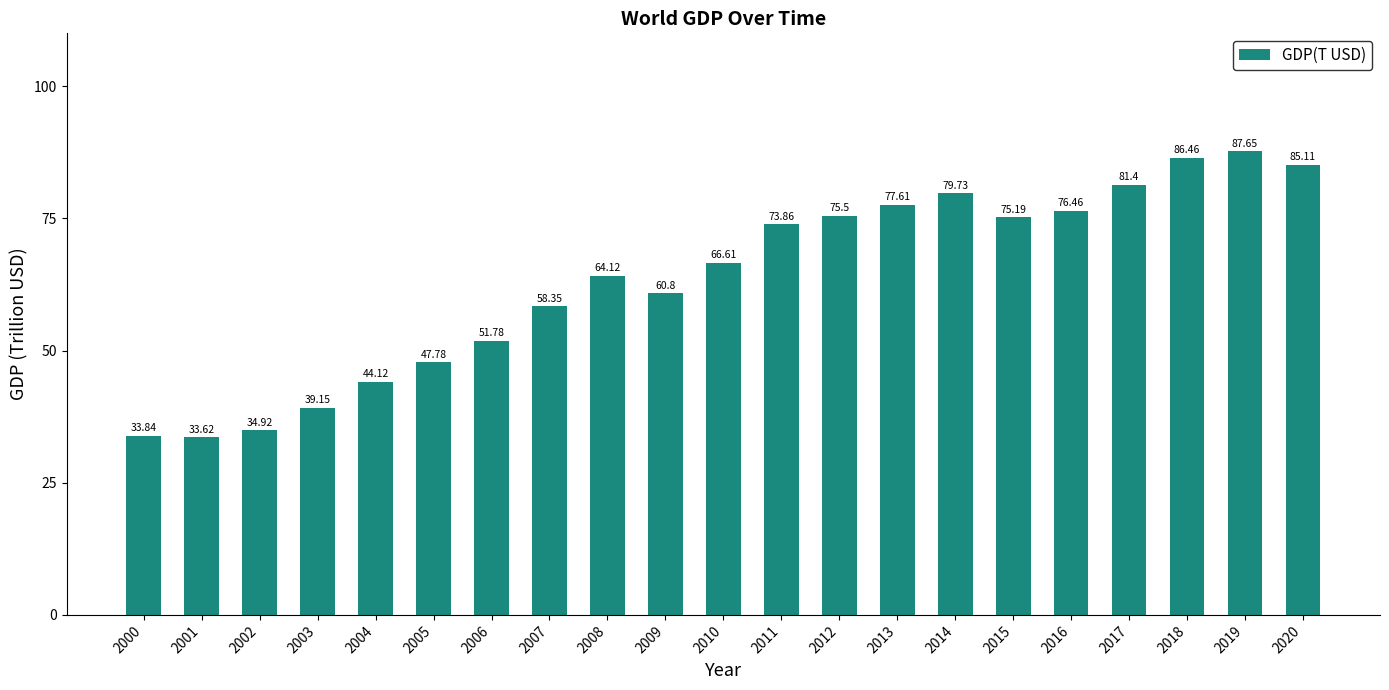

The value at 2020 is 85.1. True or false?

True